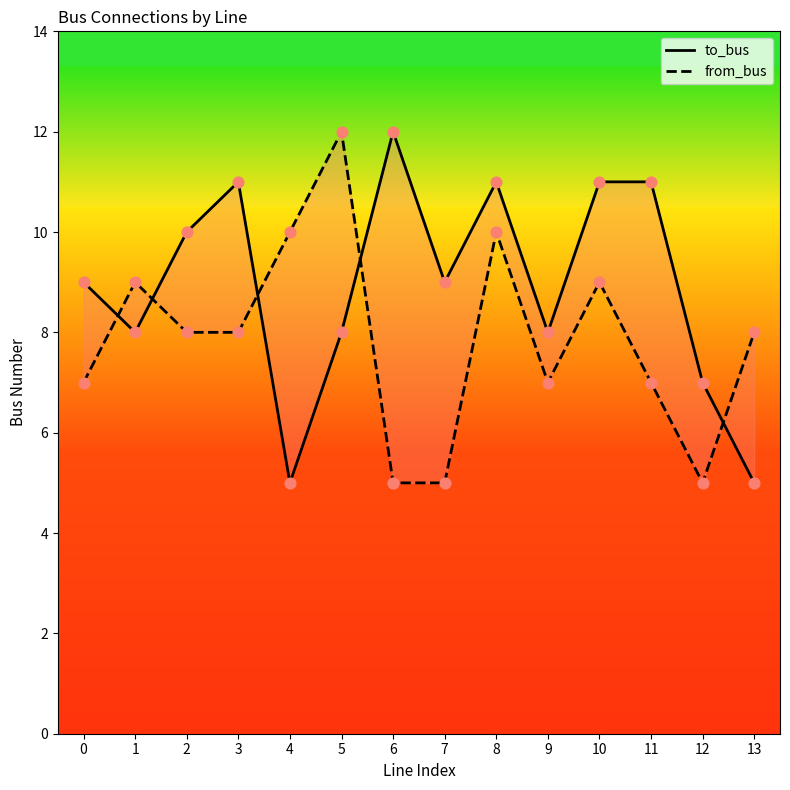

Which series has the widest spread of Y values?

to_bus